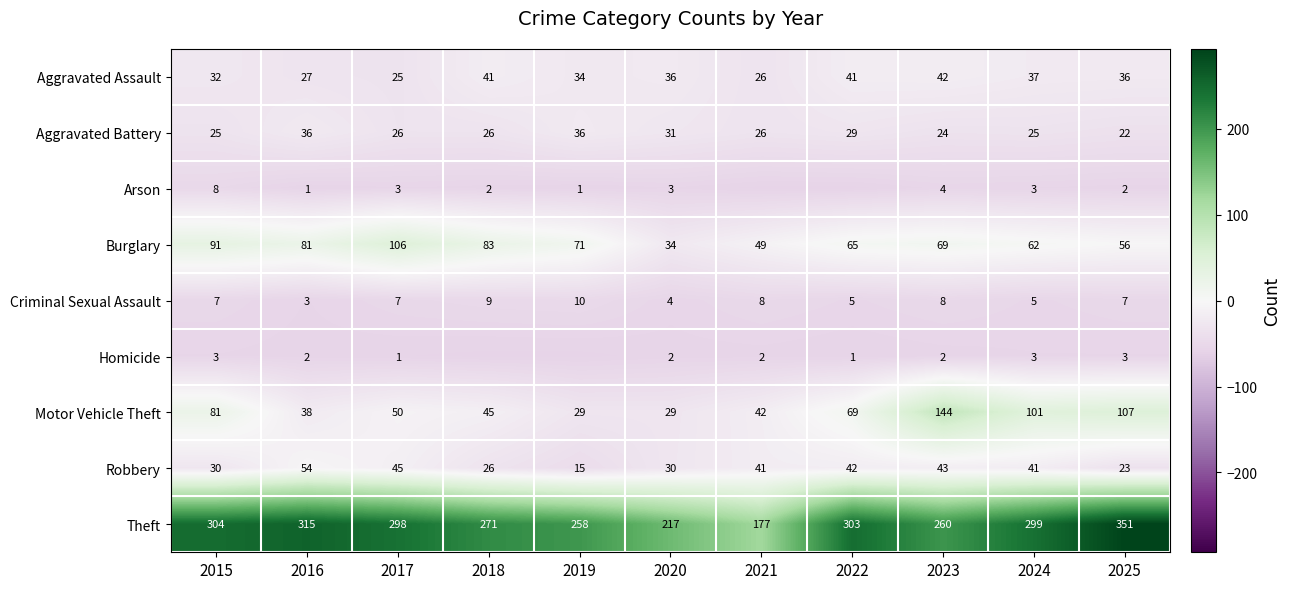

What is the difference between the Motor Vehicle Theft values at 2025 and 2019?

78.0